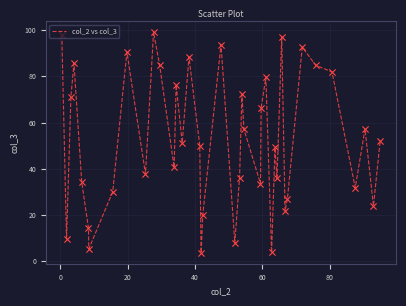

What is the greatest value displayed?

99.1